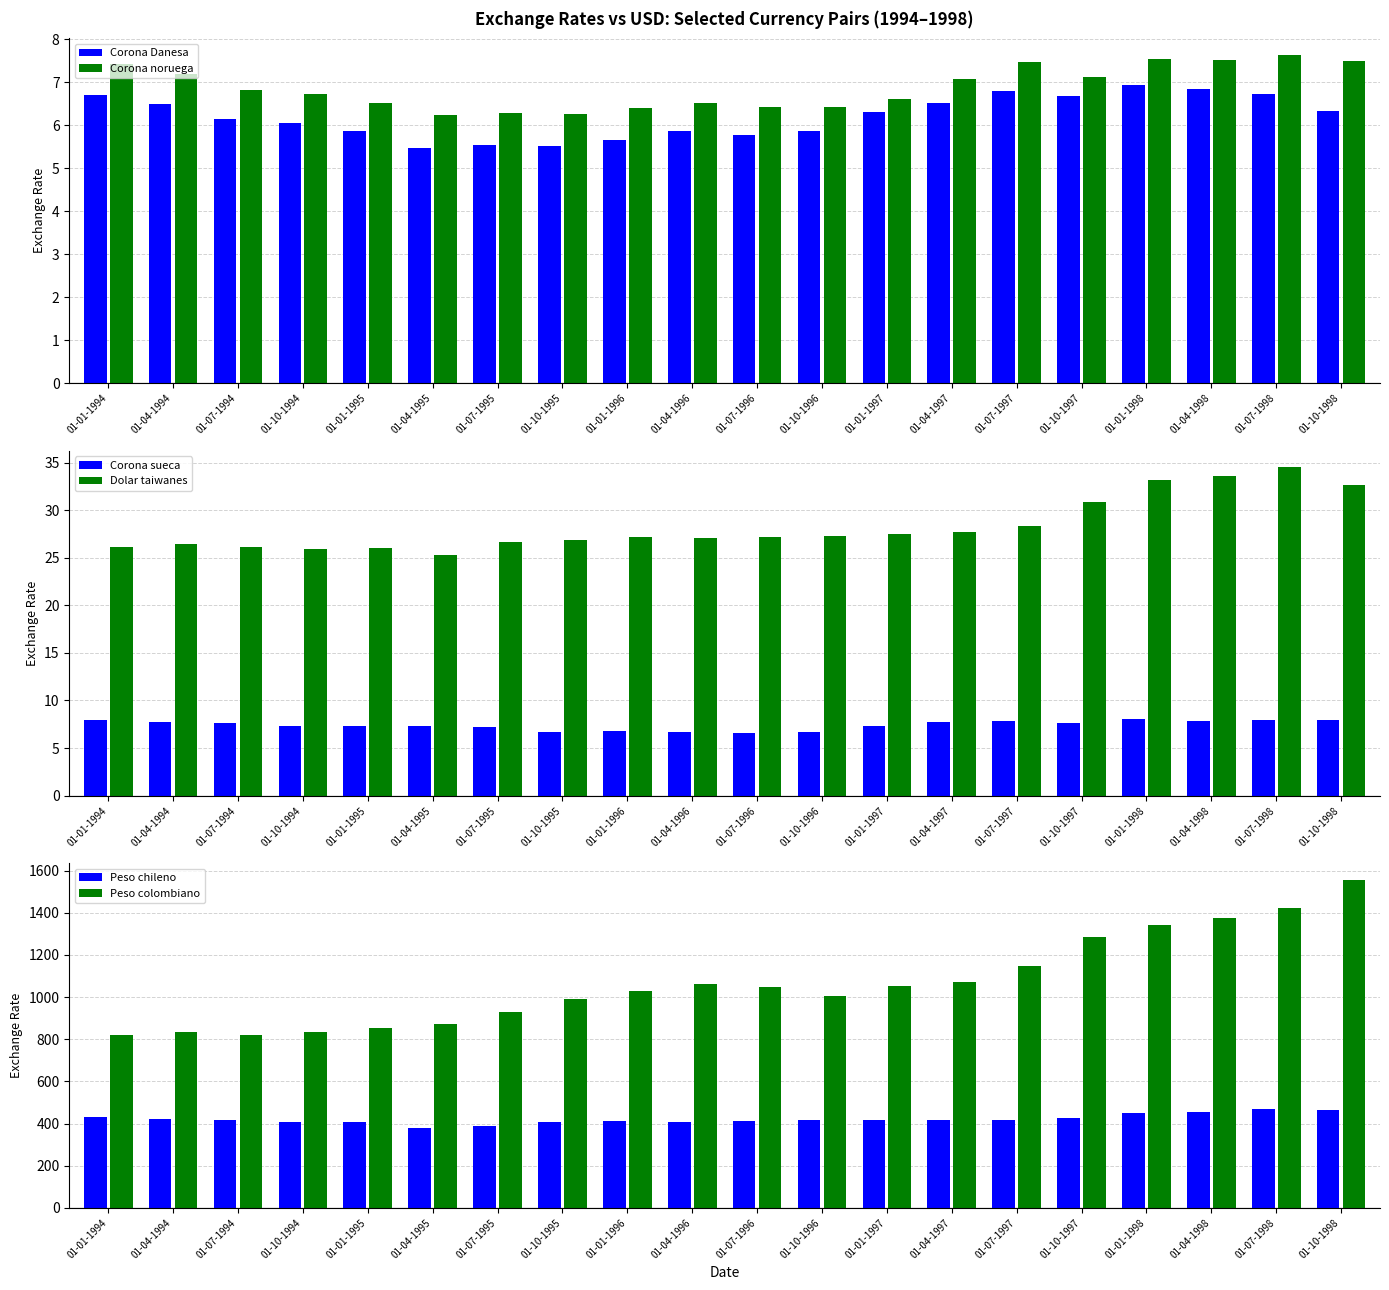

What is the total value across all series at 01-07-1998?

1949.7